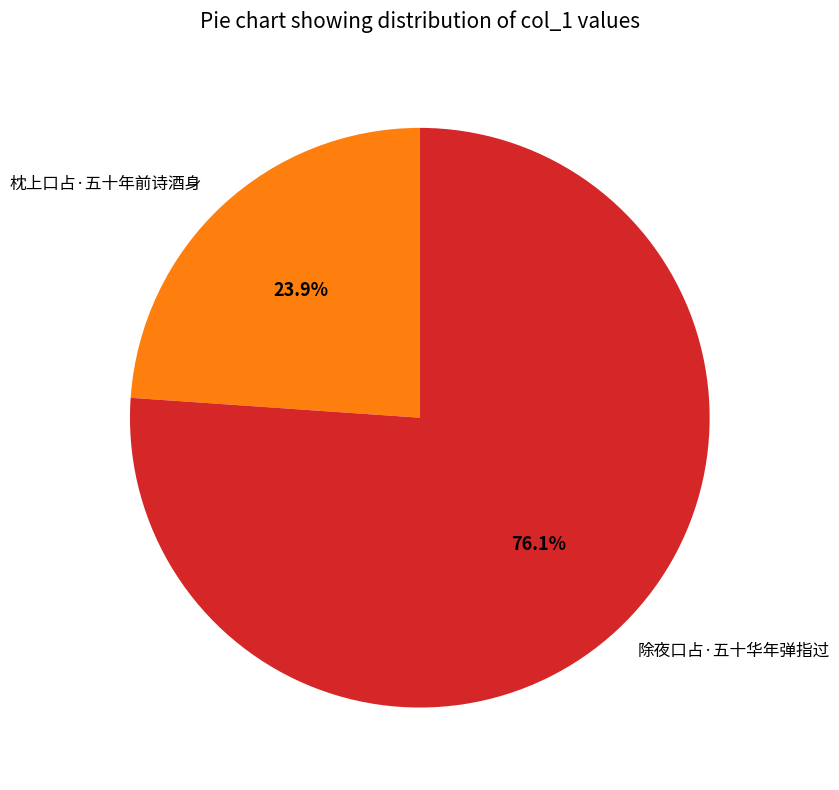

To the nearest percent, what is the difference between the largest and smallest slice percentages?

52%